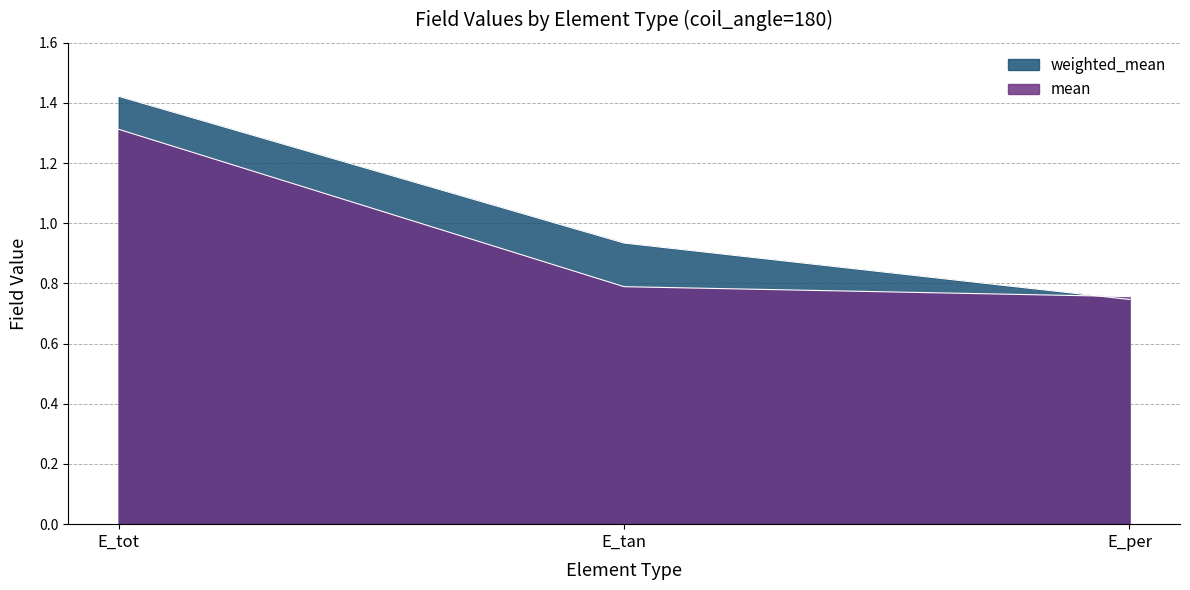

Between E_tot and E_per, which series saw the biggest shift?

weighted_mean